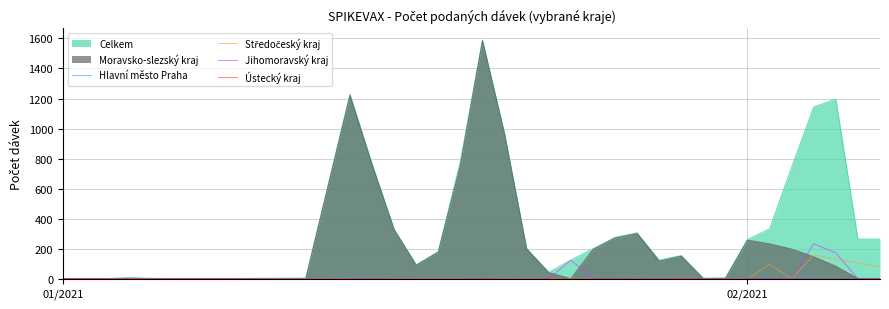

What is the highest value of the Jihomoravský kraj series?

233